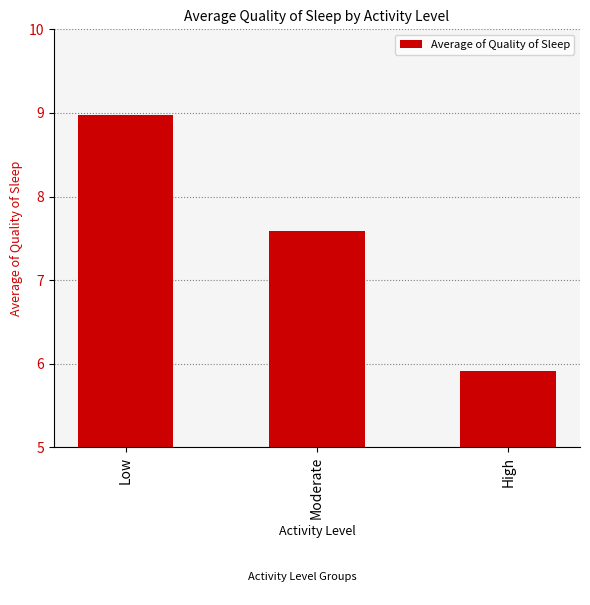

Reading left to right, list all the values displayed in this chart.

Low=9.0	Moderate=7.6	High=5.9